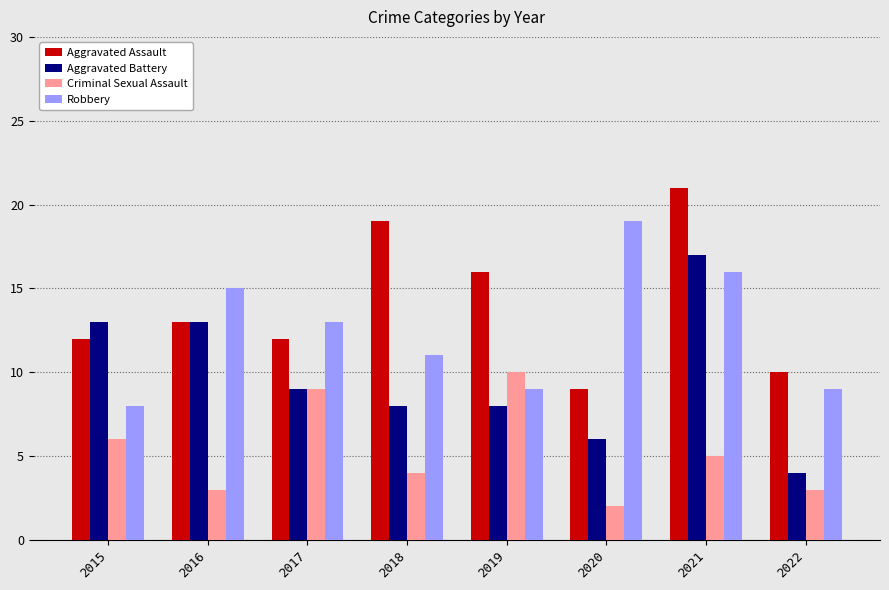

The Aggravated Assault series shows 16 at 2019. True or false?

True